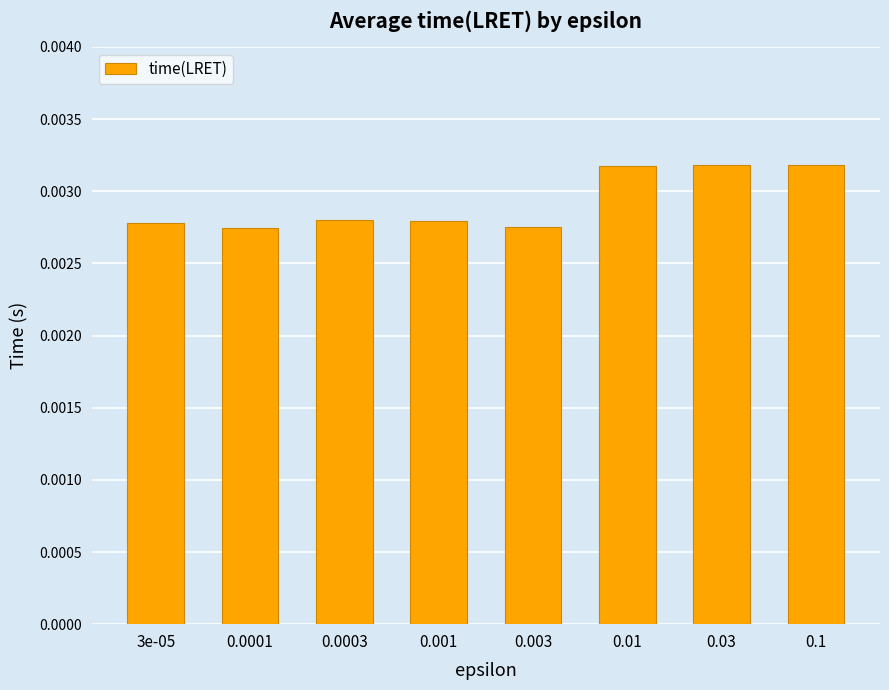

What is the label of the 6th bar from the right?

0.0003